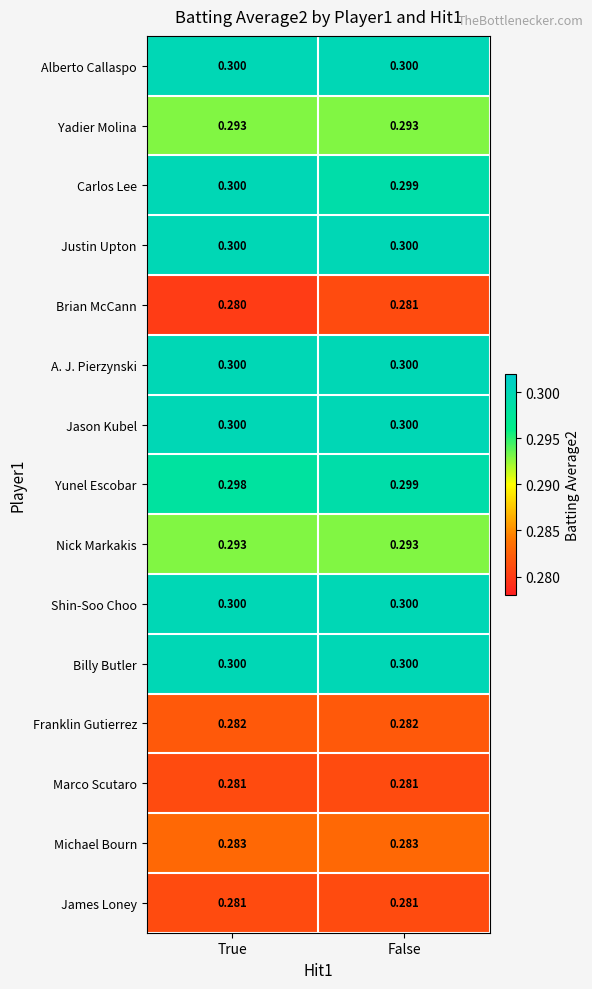

At which label does Yunel Escobar reach its peak?

False